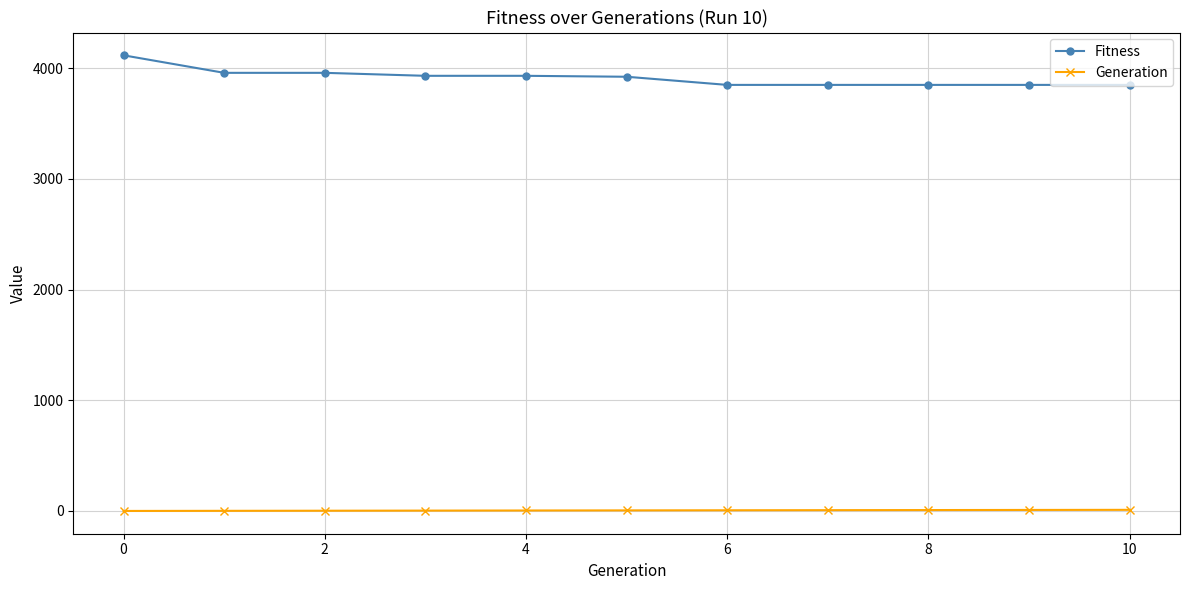

What is the difference between the second highest and second lowest values in the Fitness series?

109.0